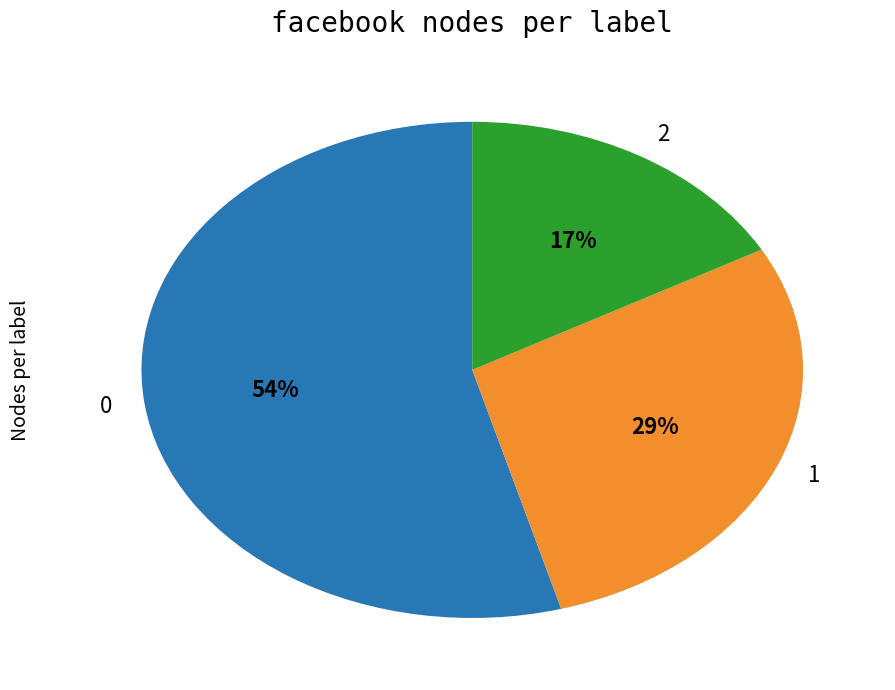

To the nearest percent, what percentage of the pie is 0?

54%